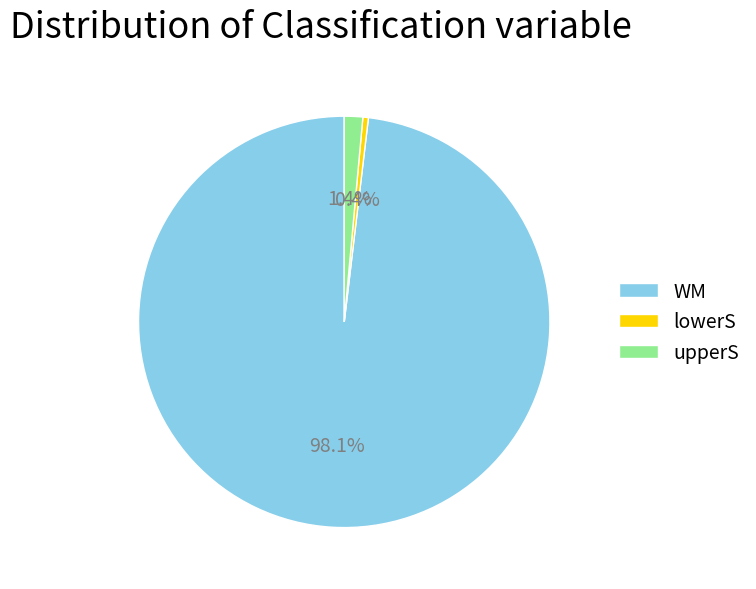

Is the sum of WM and lowerS greater than half?

Yes